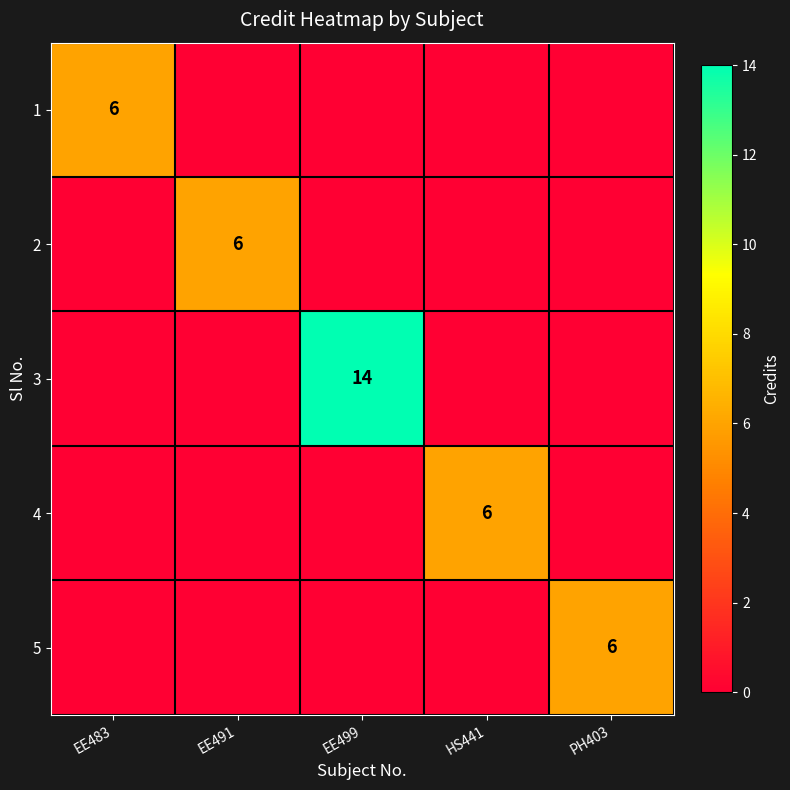

Is it true that 2 equals 8 at EE491?

False